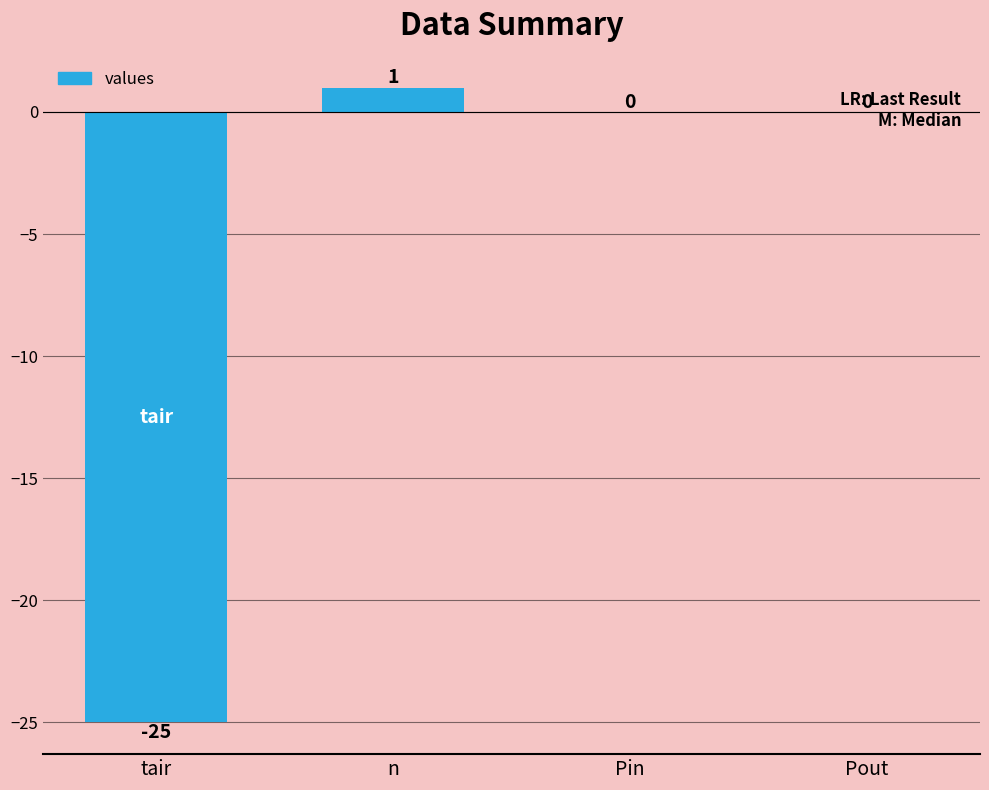

What is the change in value from tair to n?

+26